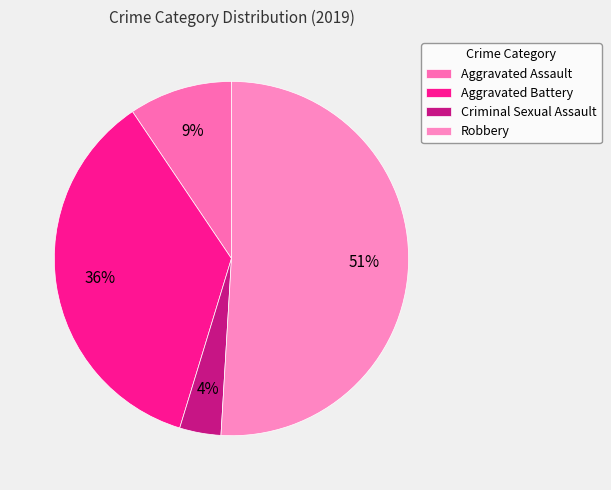

How many slices are in this pie chart?

4